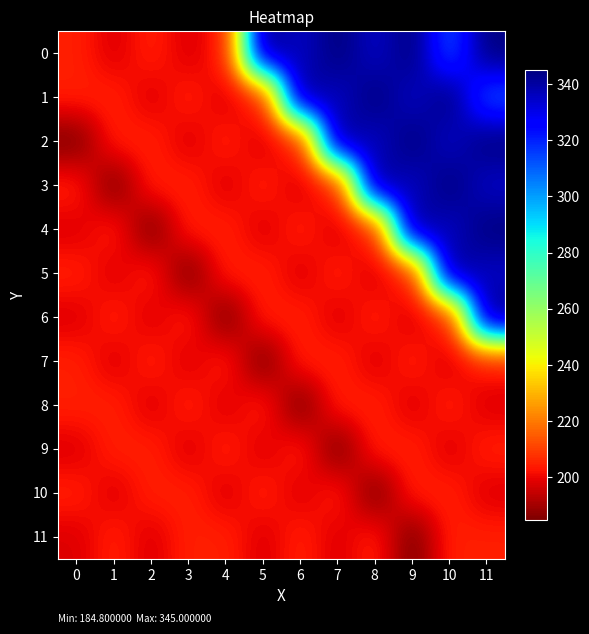

At which category is the sum across all series the highest?

11